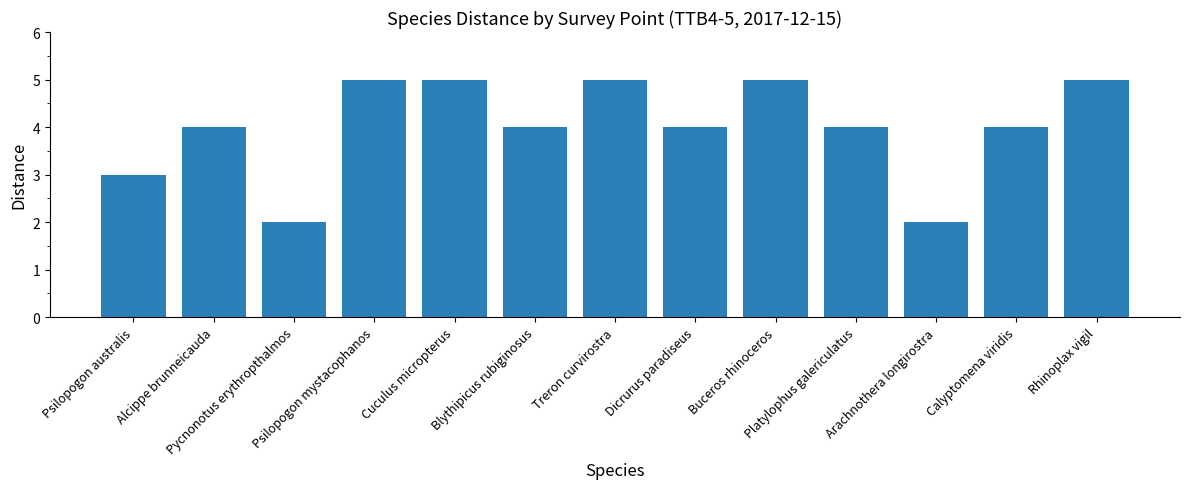

What is the label of the 7th bar from the right?

Treron curvirostra